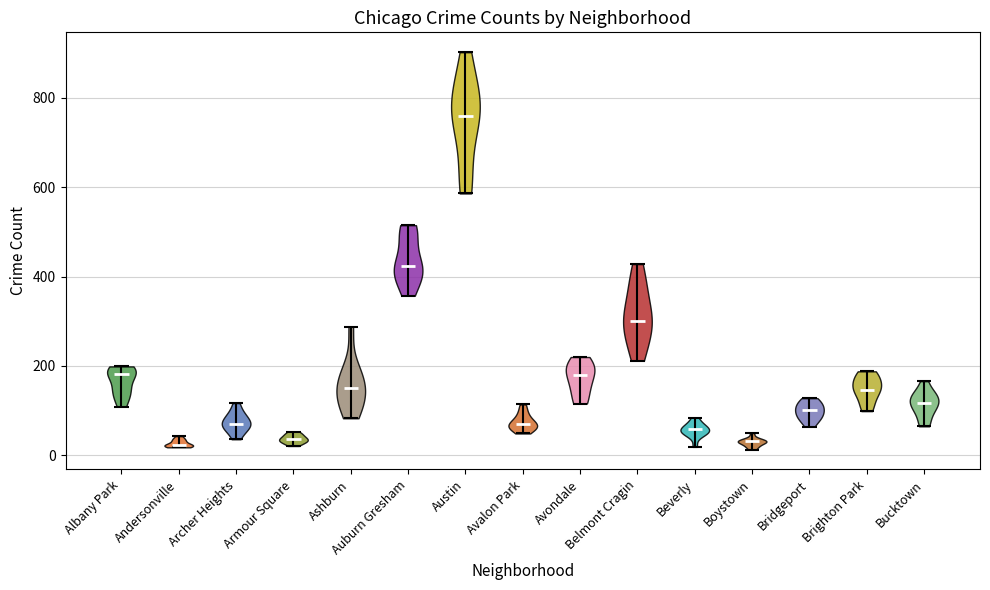

Reading left to right, read every violin against the y-axis: where its median line is, and the lowest and highest points it reaches. The values are not printed on the chart, so give them approximately, as read against the axis.

Albany Park: median line 180, lowest point 100, highest point 200
Andersonville: median line 20, lowest point 20, highest point 40
Archer Heights: median line 80, lowest point 40, highest point 120
Armour Square: median line 40, lowest point 20, highest point 60
Ashburn: median line 160, lowest point 80, highest point 280
Auburn Gresham: median line 420, lowest point 360, highest point 520
Austin: median line 760, lowest point 580, highest point 900
Avalon Park: median line 80, lowest point 40, highest point 120
Avondale: median line 180, lowest point 120, highest point 220
Belmont Cragin: median line 300, lowest point 220, highest point 420
Beverly: median line 60, lowest point 20, highest point 80
Boystown: median line 40, lowest point 20, highest point 60
Bridgeport: median line 100, lowest point 60, highest point 120
Brighton Park: median line 140, lowest point 100, highest point 180
Bucktown: median line 120, lowest point 60, highest point 160